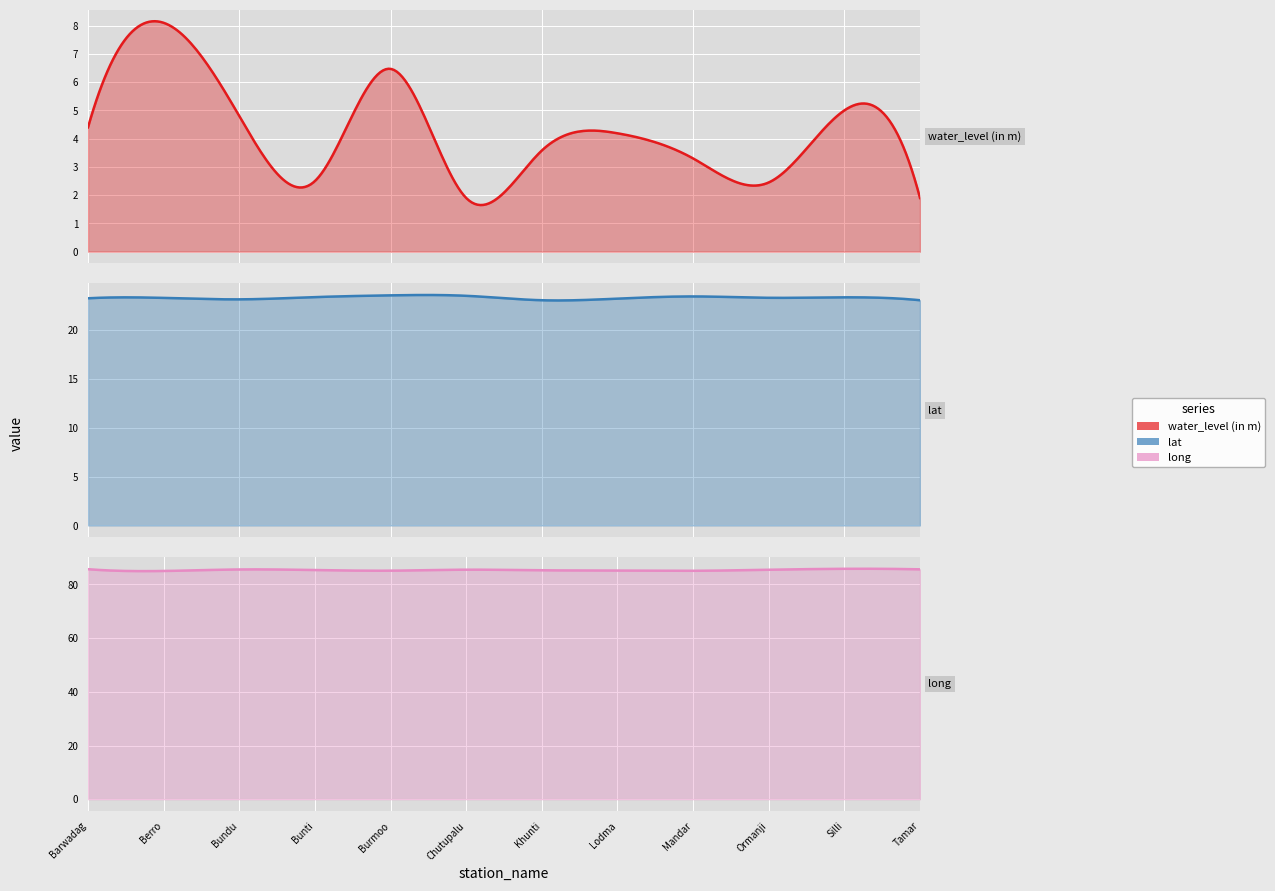

Reading left to right, extract all data points from this chart.

water_level (in m): Barwadag=4.4	Berro=8.1	Bundu=4.8	Bunti=2.5	Burmoo=6.5	Chutupalu=1.9	Khunti=3.6	Lodma=4.2	Mandar=3.3	Ormanji=2.5	Silli=5.0	Tamar=1.9
lat: Barwadag=23.3	Berro=23.3	Bundu=23.2	Bunti=23.4	Burmoo=23.6	Chutupalu=23.5	Khunti=23.1	Lodma=23.2	Mandar=23.5	Ormanji=23.3	Silli=23.4	Tamar=23.1
long: Barwadag=85.7	Berro=85.0	Bundu=85.6	Bunti=85.4	Burmoo=85.1	Chutupalu=85.5	Khunti=85.3	Lodma=85.2	Mandar=85.1	Ormanji=85.5	Silli=85.8	Tamar=85.6